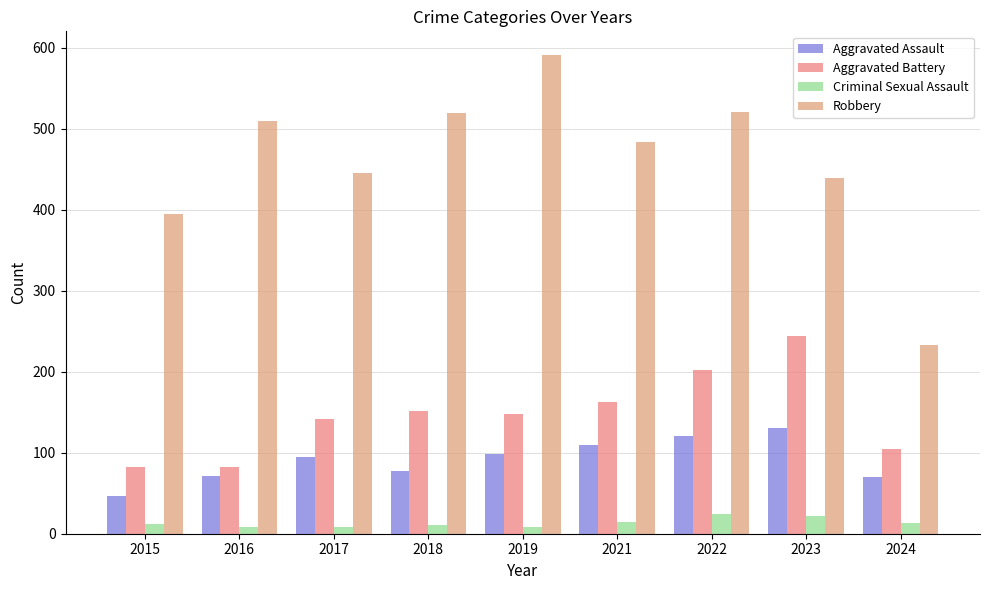

What are all the series names shown in the legend?

Aggravated Assault, Aggravated Battery, Criminal Sexual Assault, Robbery